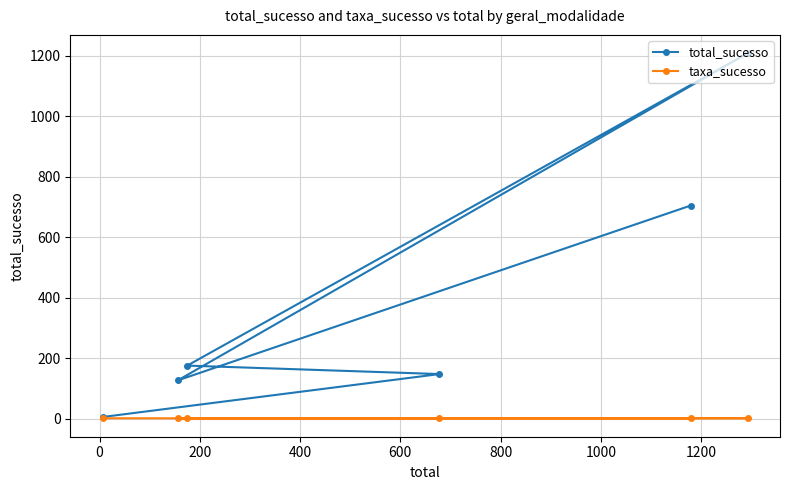

Reading left to right, what are all the values shown in this chart?

total_sucesso: 704.0	126.0	1208.0	175.0	147.0	5.0
taxa_sucesso: 0.6	0.8	0.9	1.0	0.2	0.8